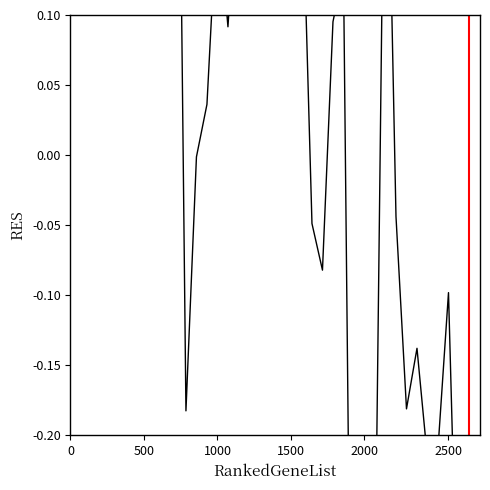

What is the value of the 3rd point from the left?

1.3